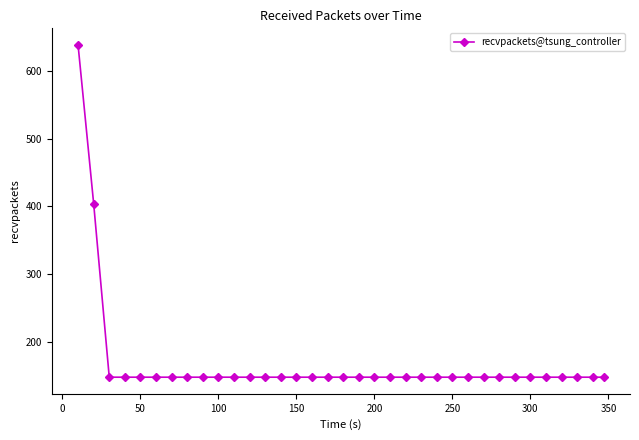

What is the minimum value shown in the chart?

148